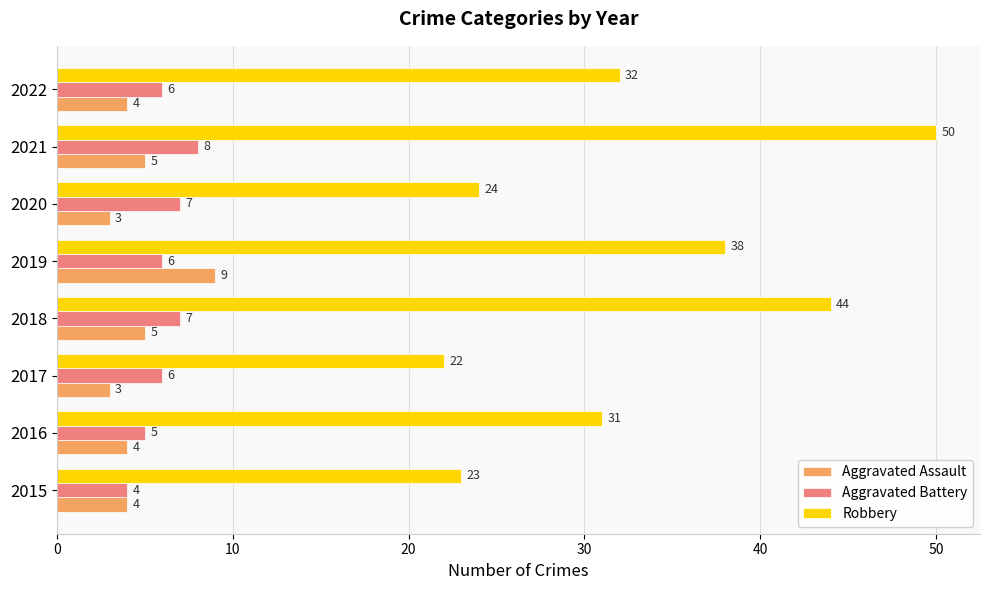

What is the difference between the maximum and minimum values in the Aggravated Battery series?

4